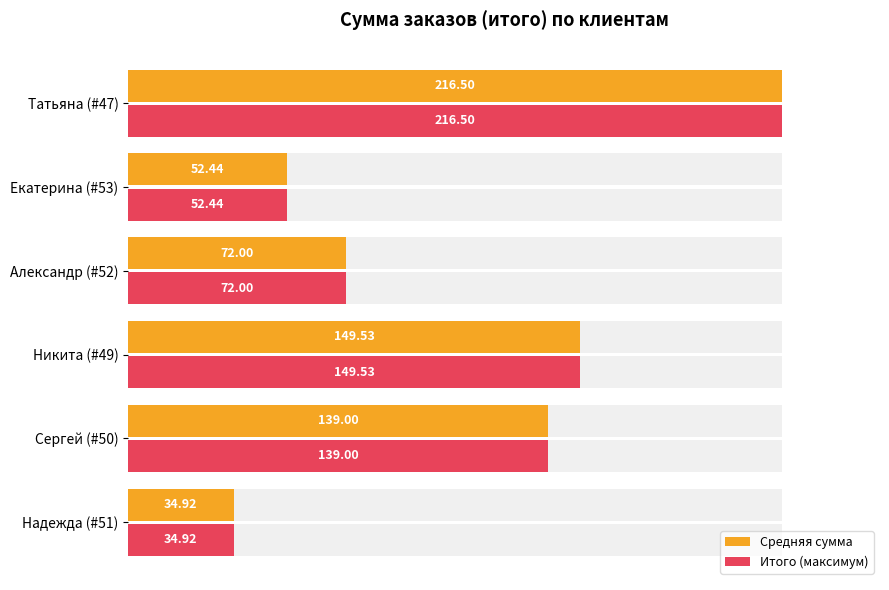

Does the chart contain any negative values?

No